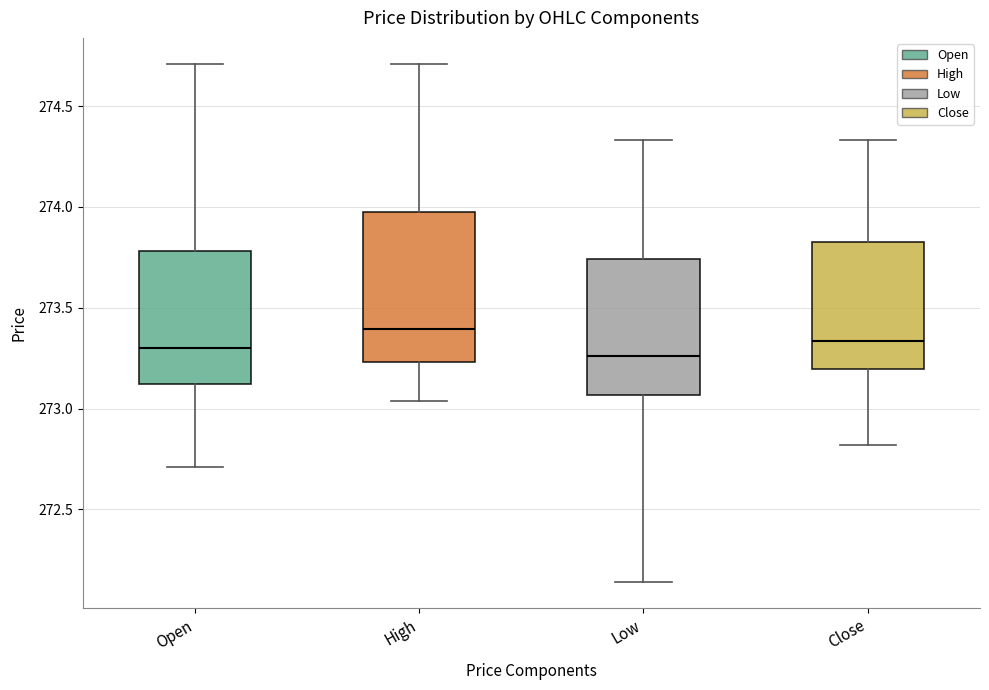

Reading left to right, transcribe this box plot: for each box, give where its median line is, the range the box spans, and where its two whiskers end, as read against the y-axis. The values are not printed on the chart, so give them approximately, as read against the axis.

Open: median 273.30, box 273.10 to 273.80, whiskers 272.70 to 274.70
High: median 273.40, box 273.25 to 274.00, whiskers 273.05 to 274.70
Low: median 273.25, box 273.05 to 273.75, whiskers 272.15 to 274.35
Close: median 273.35, box 273.20 to 273.80, whiskers 272.80 to 274.35